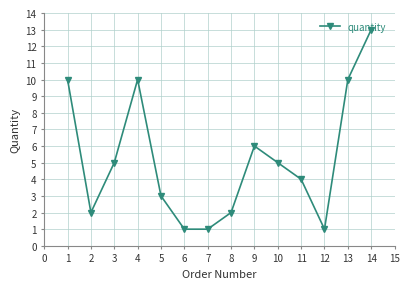

What is the change in value from 8 to 10?

+3